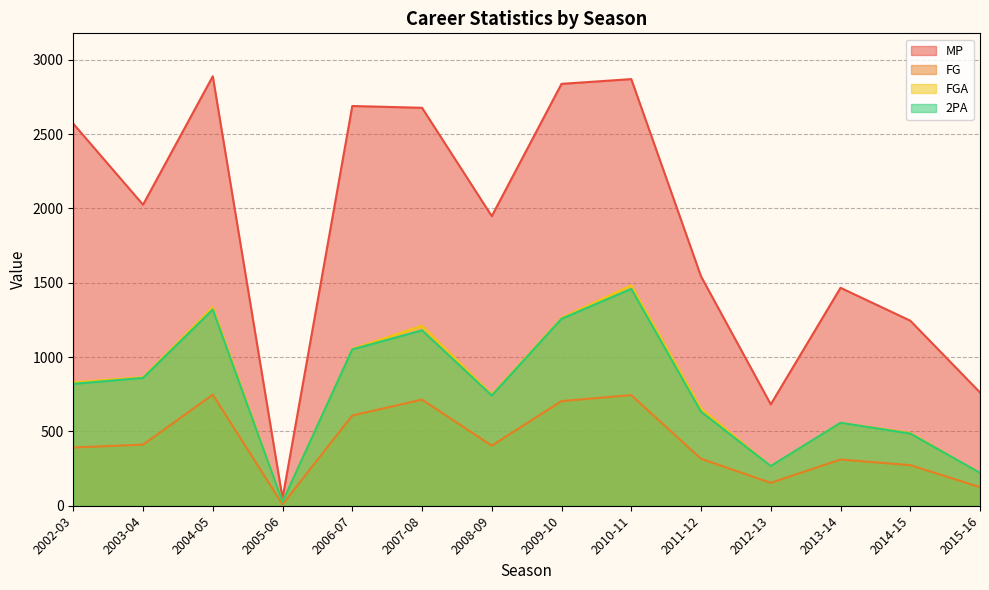

How many lines are shown in the chart?

4